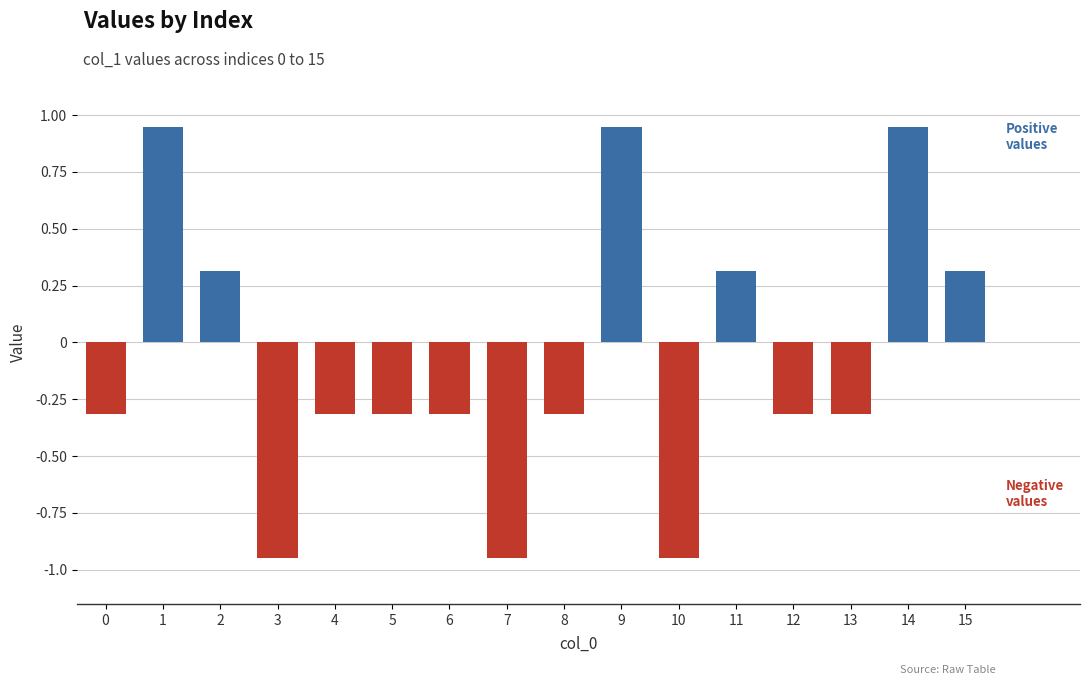

How many data points in Positive values are above 0?

6